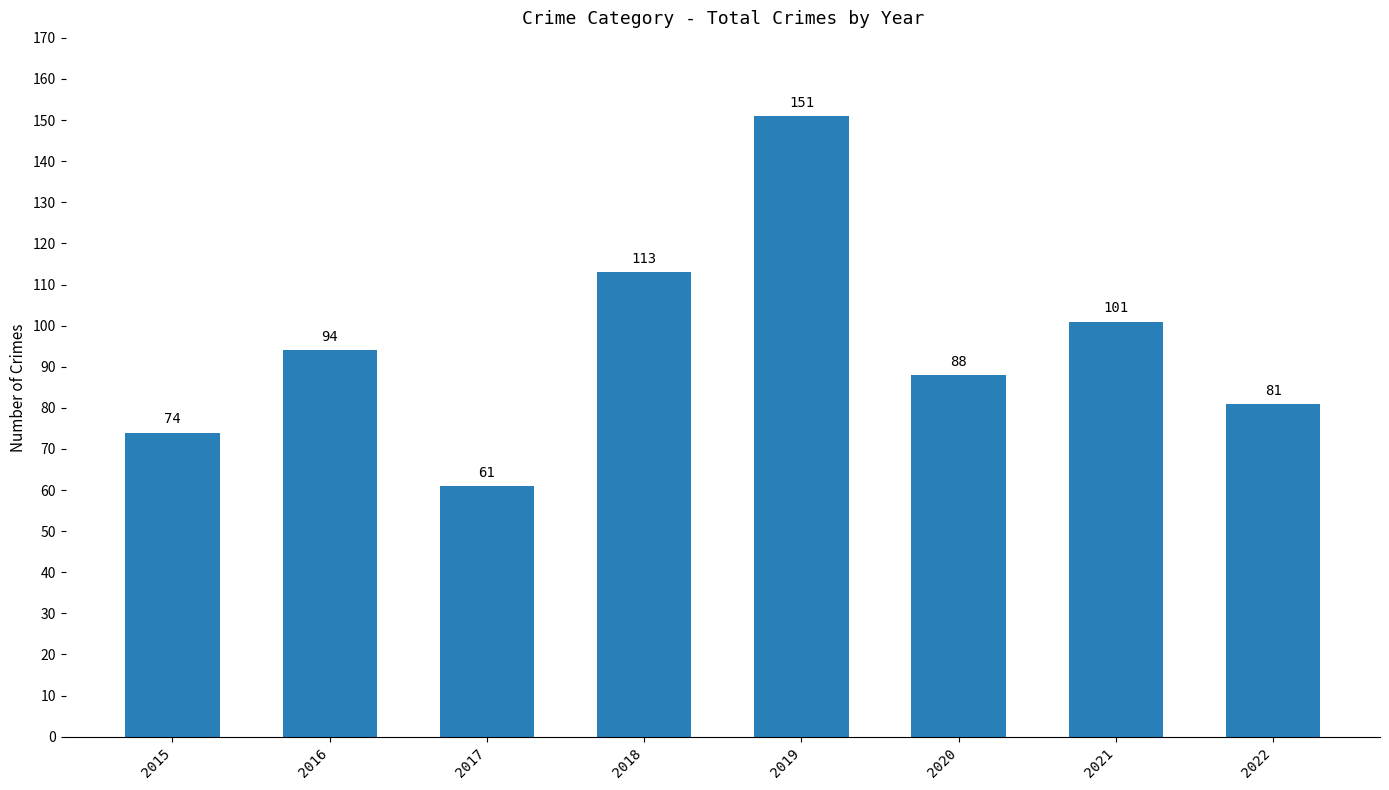

The chart shows a value of 142 at 2020. True or false?

False